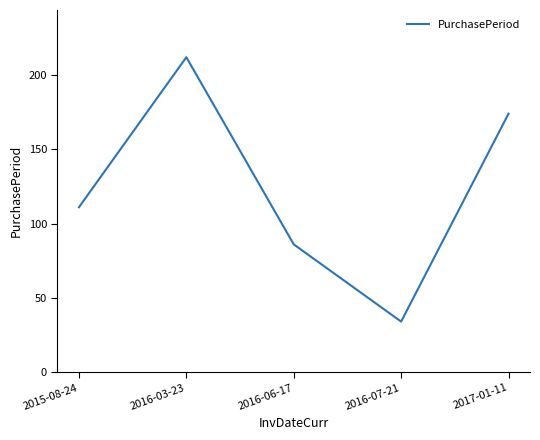

Count the number of data series in this chart.

1